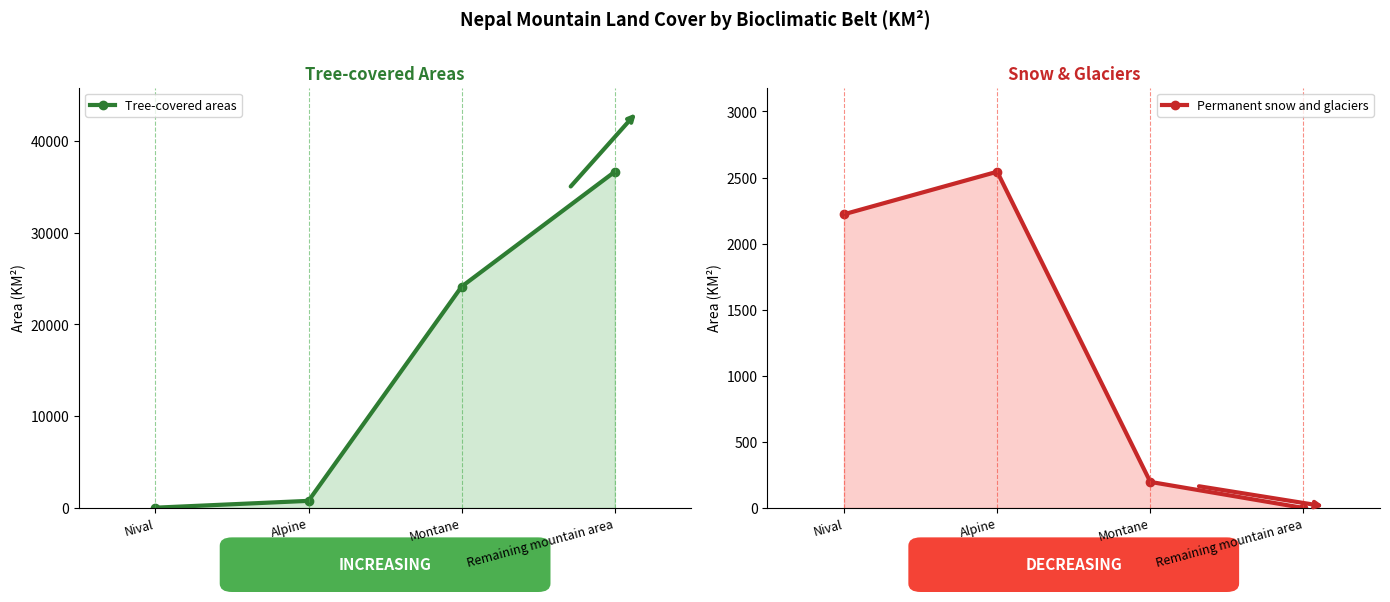

What is the value of the Permanent snow and glaciers point at the 3rd from the left?

197.0